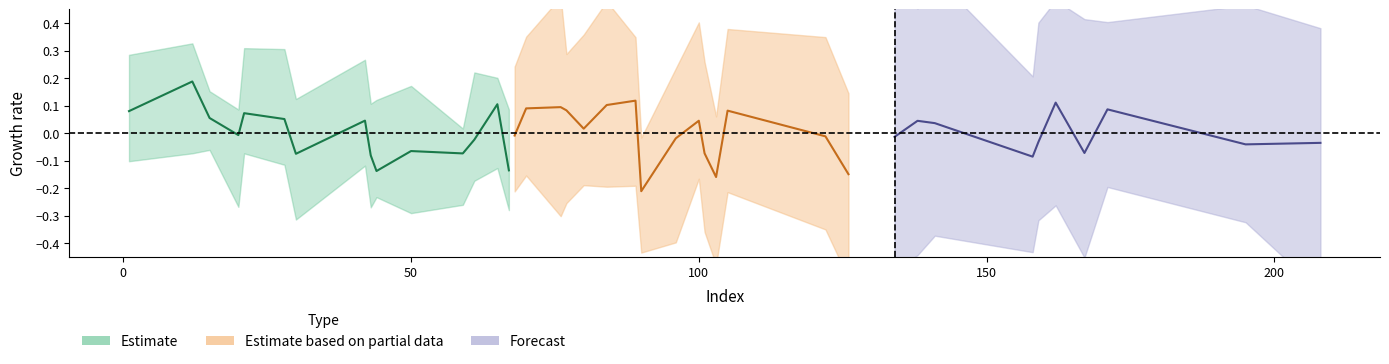

Does the chart have visible grid lines?

No